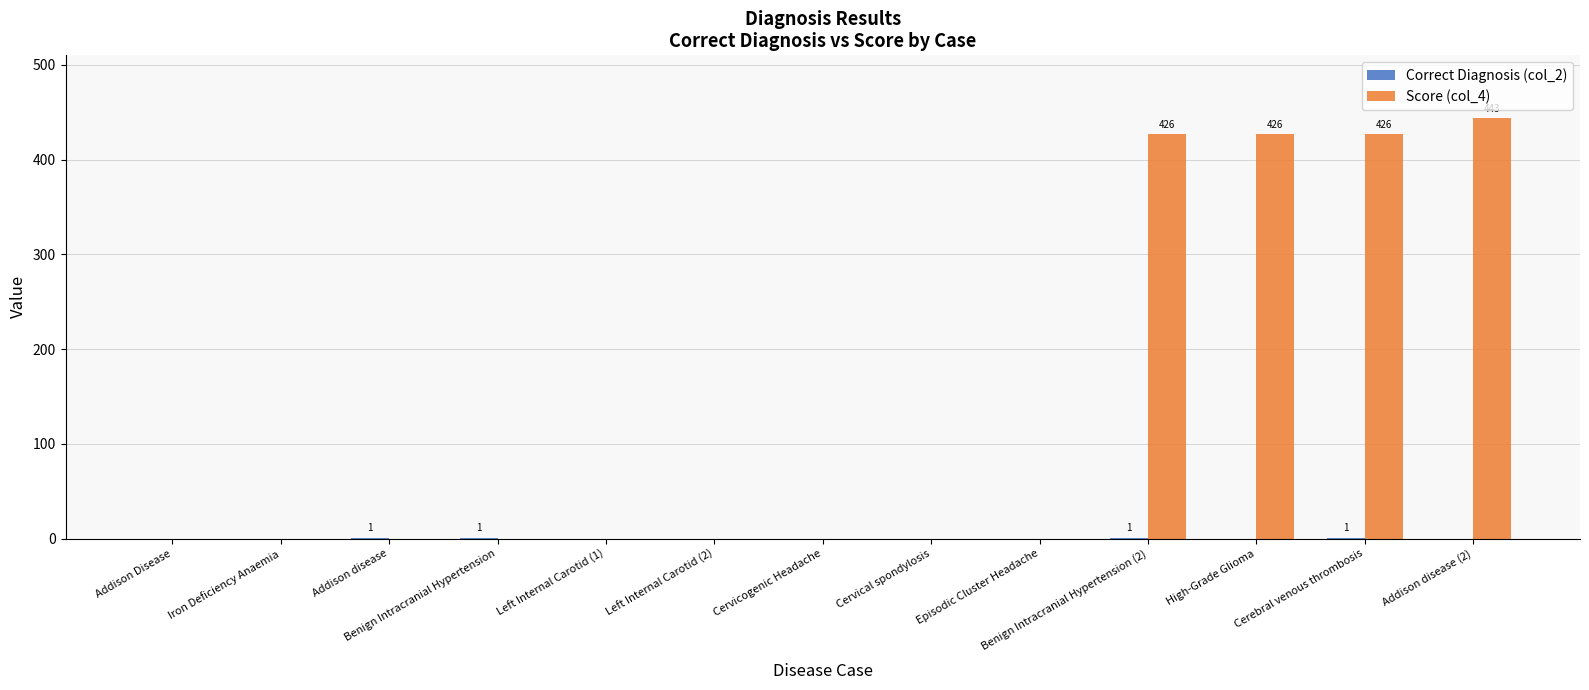

How many categories are shown in the chart?

13